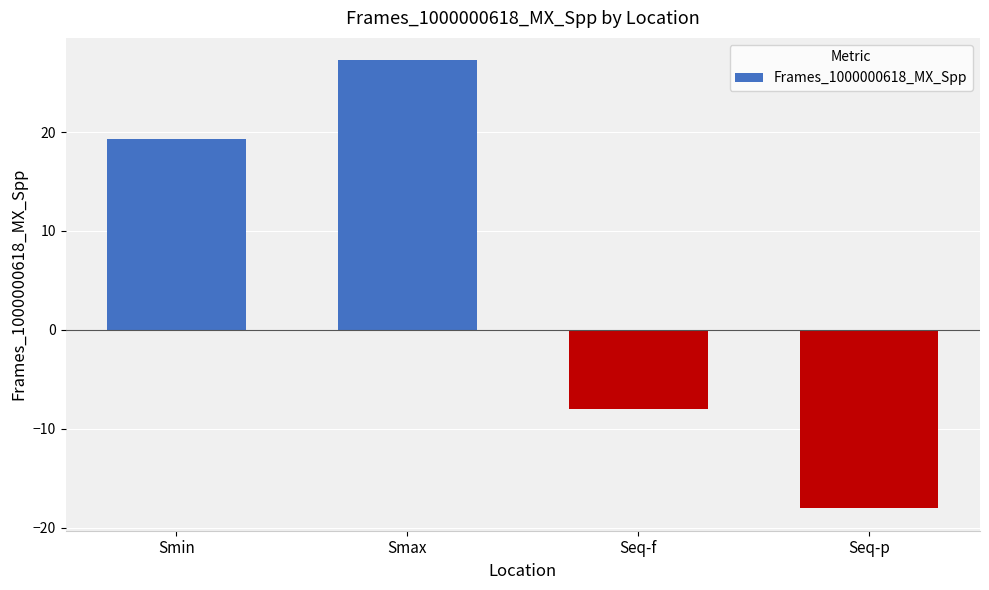

Reading right to left, list all the values displayed in this chart.

Seq-p=-18.0	Seq-f=-8.0	Smax=27.3	Smin=19.3